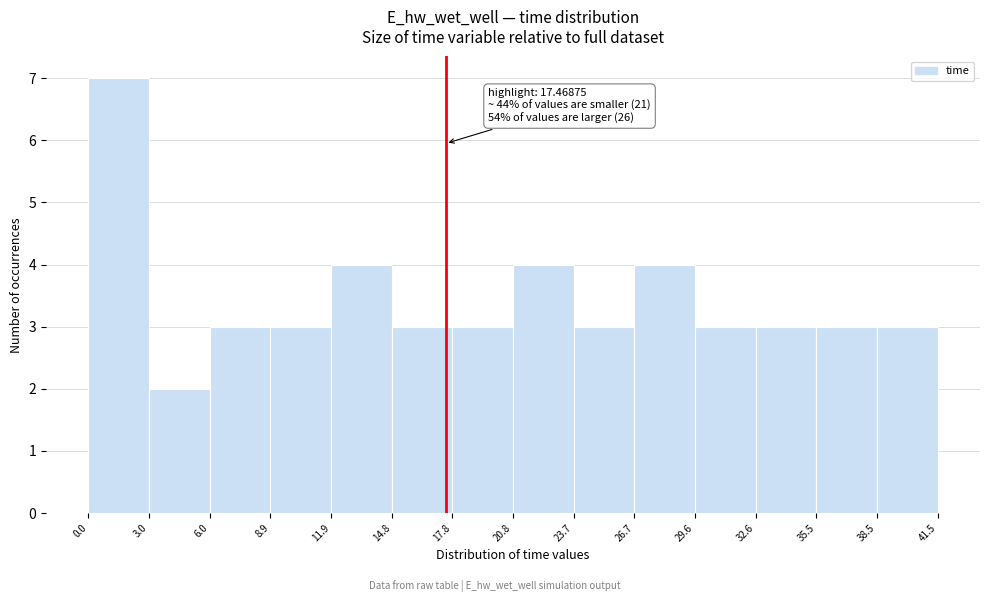

Over which range of the x-axis is the bar tallest?

0.0 to 3.0